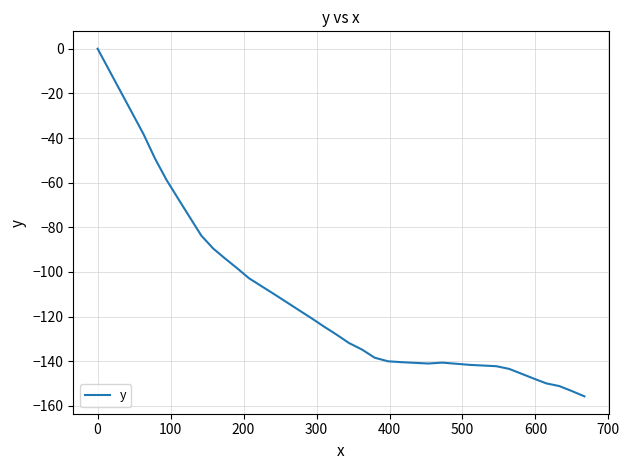

What is the difference between the maximum and minimum values?

155.7